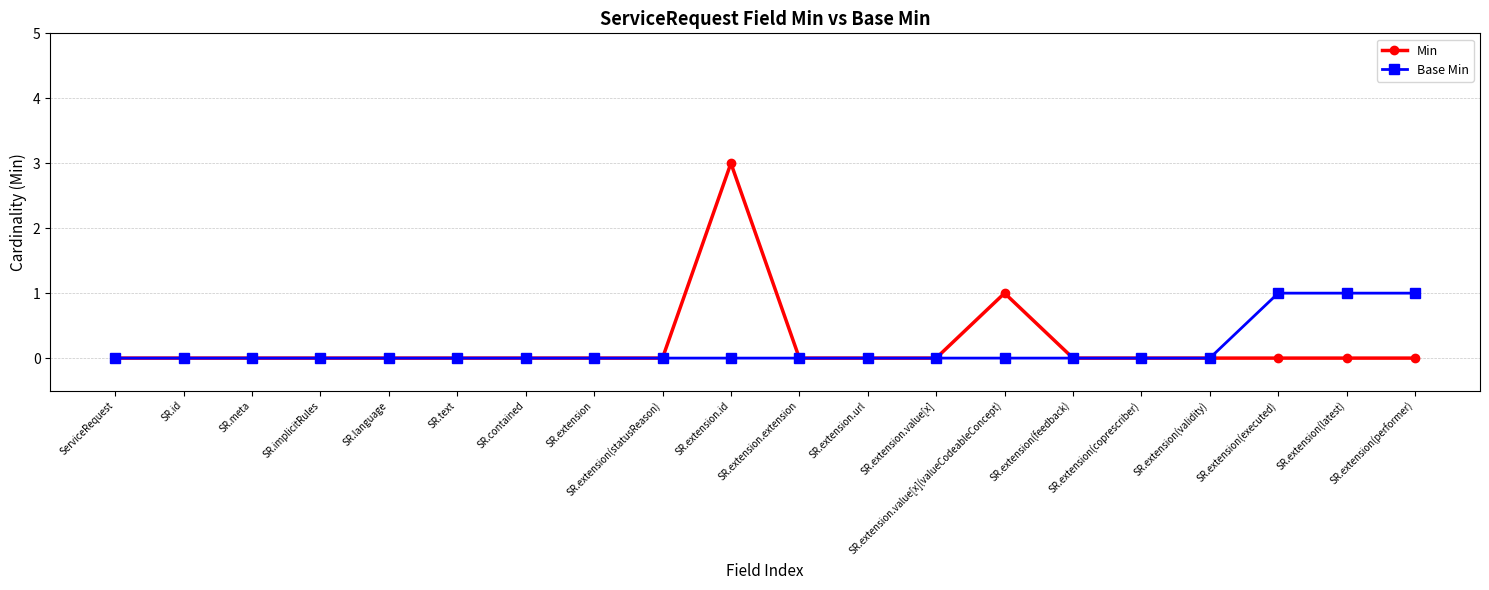

What is the label of the 1st point from the right?

SR.extension(performer)